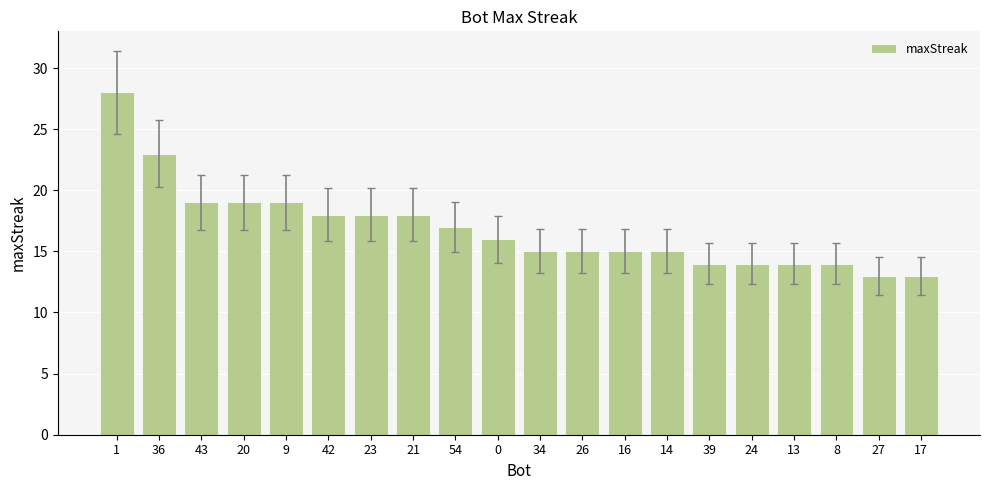

What is the difference between the second highest and minimum values?

10